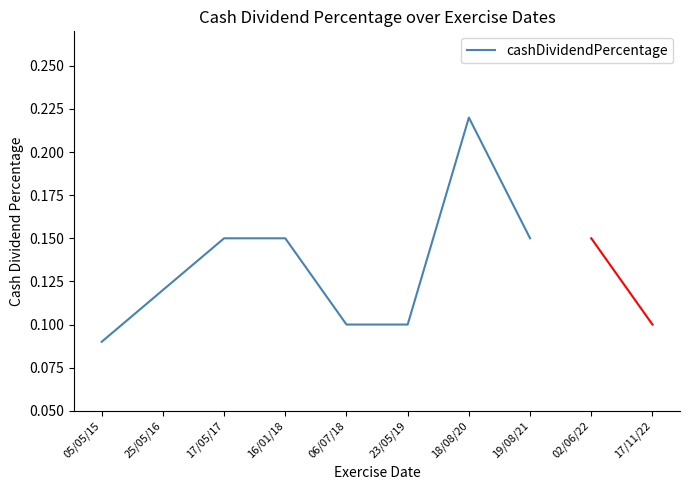

What is the sum of all values?

1.1